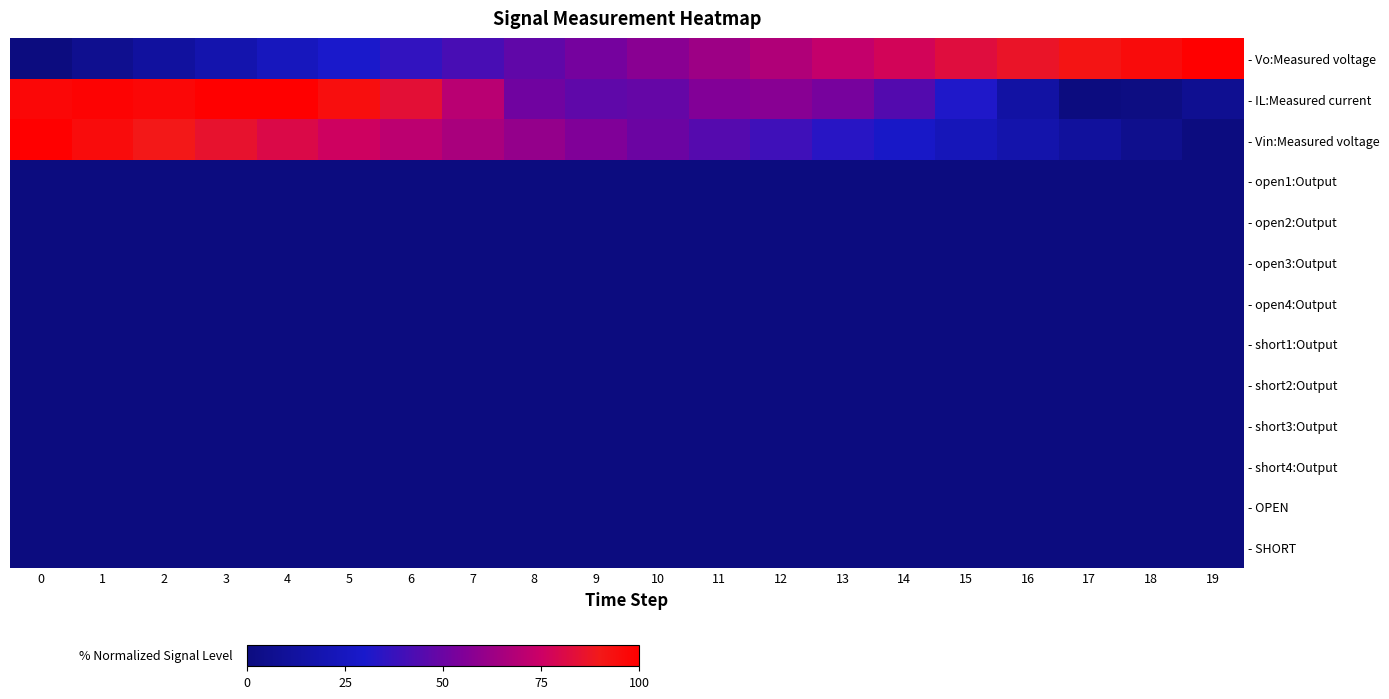

Reading right to left, transcribe all the data shown in this chart.

- Vo:Measured voltage: 19=100.0	18=95.7	17=92.1	16=87.1	15=82.7	14=77.7	13=72.7	12=67.6	11=62.6	10=57.6	9=52.5	8=47.5	7=41.7	6=36.0	5=30.2	4=24.5	3=18.0	2=12.2	1=6.5	0=0.0
- IL:Measured current: 19=7.1	18=1.4	17=0.0	16=14.3	15=31.4	14=44.3	13=52.9	12=57.1	11=55.7	10=48.6	9=47.1	8=51.4	7=70.0	6=84.3	5=94.3	4=100.0	3=100.0	2=97.1	1=98.6	0=97.1
- Vin:Measured voltage: 19=0.0	18=5.8	17=11.5	16=17.2	15=22.8	14=28.4	13=33.9	12=39.4	11=44.8	10=50.1	9=55.3	8=60.5	7=65.7	6=70.8	5=75.8	4=80.8	3=85.7	2=90.5	1=95.3	0=100.0
- open1:Output: 19=0.0	18=0.0	17=0.0	16=0.0	15=0.0	14=0.0	13=0.0	12=0.0	11=0.0	10=0.0	9=0.0	8=0.0	7=0.0	6=0.0	5=0.0	4=0.0	3=0.0	2=0.0	1=0.0	0=0.0
- open2:Output: 19=0.0	18=0.0	17=0.0	16=0.0	15=0.0	14=0.0	13=0.0	12=0.0	11=0.0	10=0.0	9=0.0	8=0.0	7=0.0	6=0.0	5=0.0	4=0.0	3=0.0	2=0.0	1=0.0	0=0.0
- open3:Output: 19=0.0	18=0.0	17=0.0	16=0.0	15=0.0	14=0.0	13=0.0	12=0.0	11=0.0	10=0.0	9=0.0	8=0.0	7=0.0	6=0.0	5=0.0	4=0.0	3=0.0	2=0.0	1=0.0	0=0.0
- open4:Output: 19=0.0	18=0.0	17=0.0	16=0.0	15=0.0	14=0.0	13=0.0	12=0.0	11=0.0	10=0.0	9=0.0	8=0.0	7=0.0	6=0.0	5=0.0	4=0.0	3=0.0	2=0.0	1=0.0	0=0.0
- short1:Output: 19=0.0	18=0.0	17=0.0	16=0.0	15=0.0	14=0.0	13=0.0	12=0.0	11=0.0	10=0.0	9=0.0	8=0.0	7=0.0	6=0.0	5=0.0	4=0.0	3=0.0	2=0.0	1=0.0	0=0.0
- short2:Output: 19=0.0	18=0.0	17=0.0	16=0.0	15=0.0	14=0.0	13=0.0	12=0.0	11=0.0	10=0.0	9=0.0	8=0.0	7=0.0	6=0.0	5=0.0	4=0.0	3=0.0	2=0.0	1=0.0	0=0.0
- short3:Output: 19=0.0	18=0.0	17=0.0	16=0.0	15=0.0	14=0.0	13=0.0	12=0.0	11=0.0	10=0.0	9=0.0	8=0.0	7=0.0	6=0.0	5=0.0	4=0.0	3=0.0	2=0.0	1=0.0	0=0.0
- short4:Output: 19=0.0	18=0.0	17=0.0	16=0.0	15=0.0	14=0.0	13=0.0	12=0.0	11=0.0	10=0.0	9=0.0	8=0.0	7=0.0	6=0.0	5=0.0	4=0.0	3=0.0	2=0.0	1=0.0	0=0.0
- OPEN: 19=0.0	18=0.0	17=0.0	16=0.0	15=0.0	14=0.0	13=0.0	12=0.0	11=0.0	10=0.0	9=0.0	8=0.0	7=0.0	6=0.0	5=0.0	4=0.0	3=0.0	2=0.0	1=0.0	0=0.0
- SHORT: 19=0.0	18=0.0	17=0.0	16=0.0	15=0.0	14=0.0	13=0.0	12=0.0	11=0.0	10=0.0	9=0.0	8=0.0	7=0.0	6=0.0	5=0.0	4=0.0	3=0.0	2=0.0	1=0.0	0=0.0